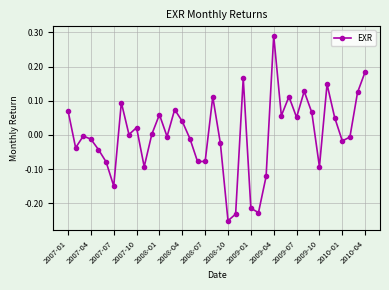

What is the difference between the maximum and minimum values?

0.5